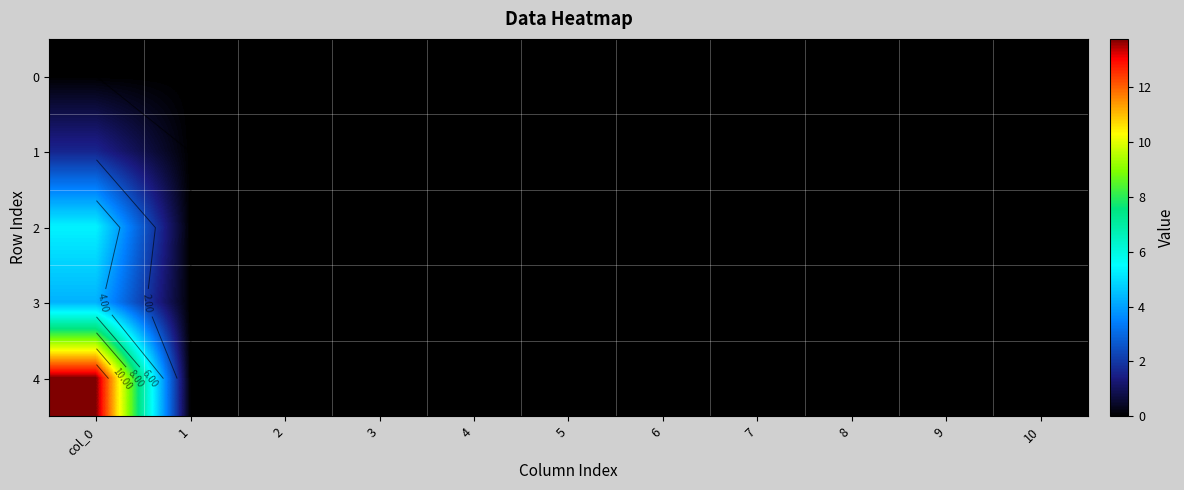

What is the sum of all 2 values?

5.3